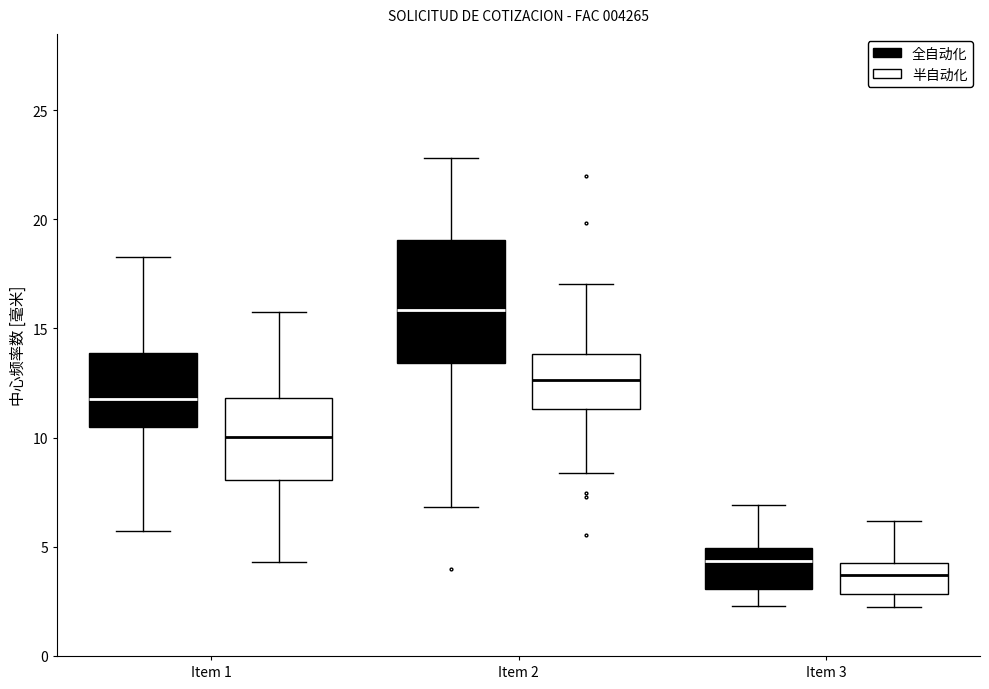

Which box is the tallest, from its lower edge to its upper edge?

Item 2 (全自动化)